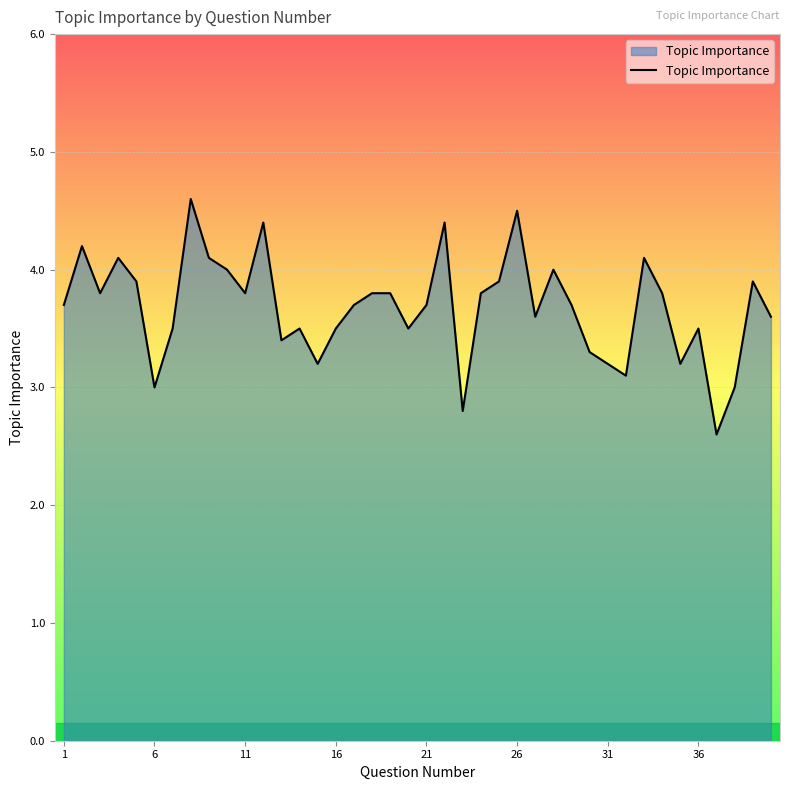

How many lines are shown in the chart?

1